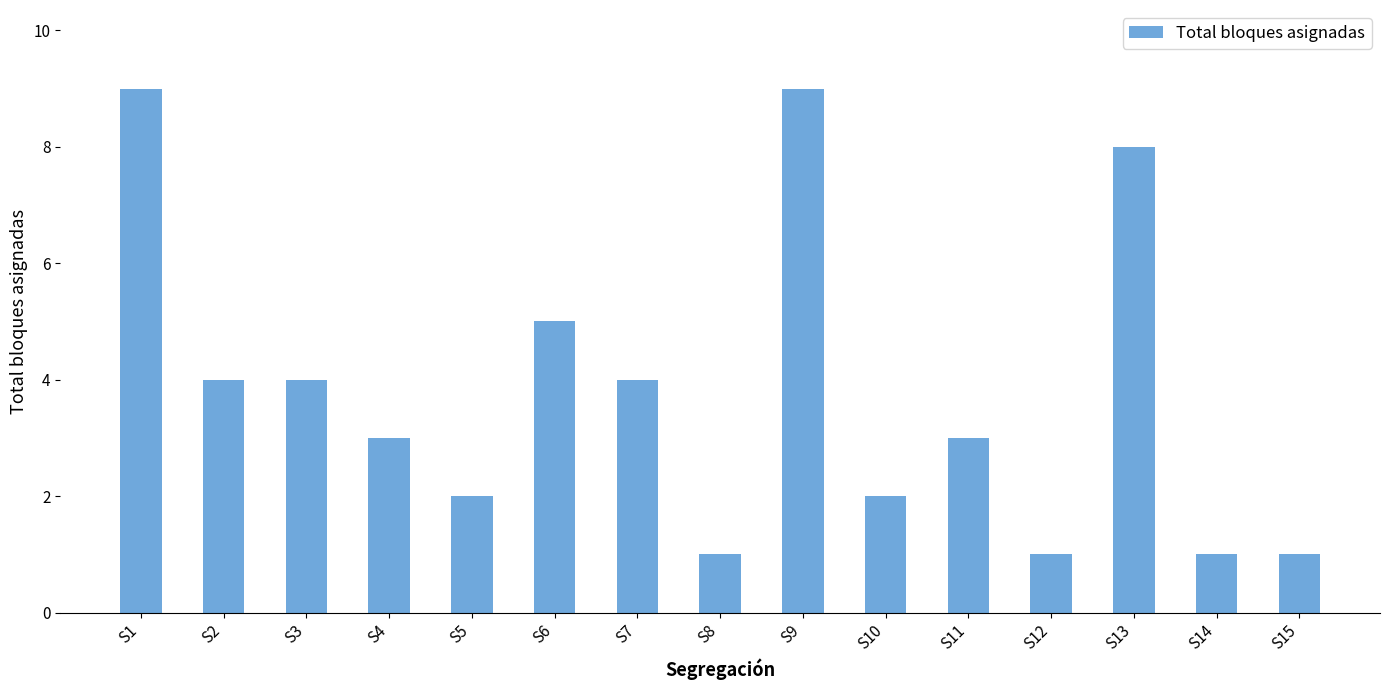

What is the greatest value displayed?

9